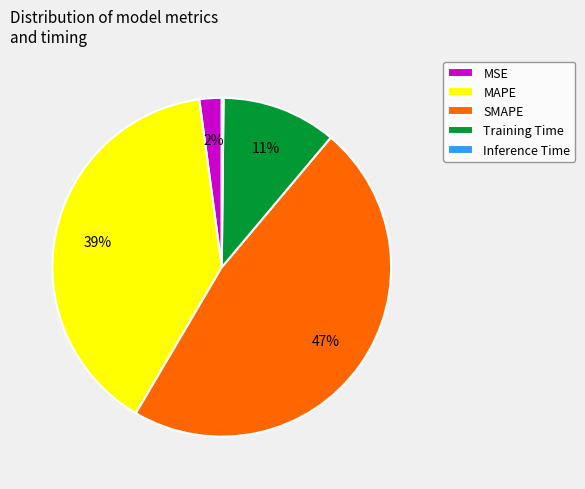

To the nearest percent, what portion does Training Time represent?

11%